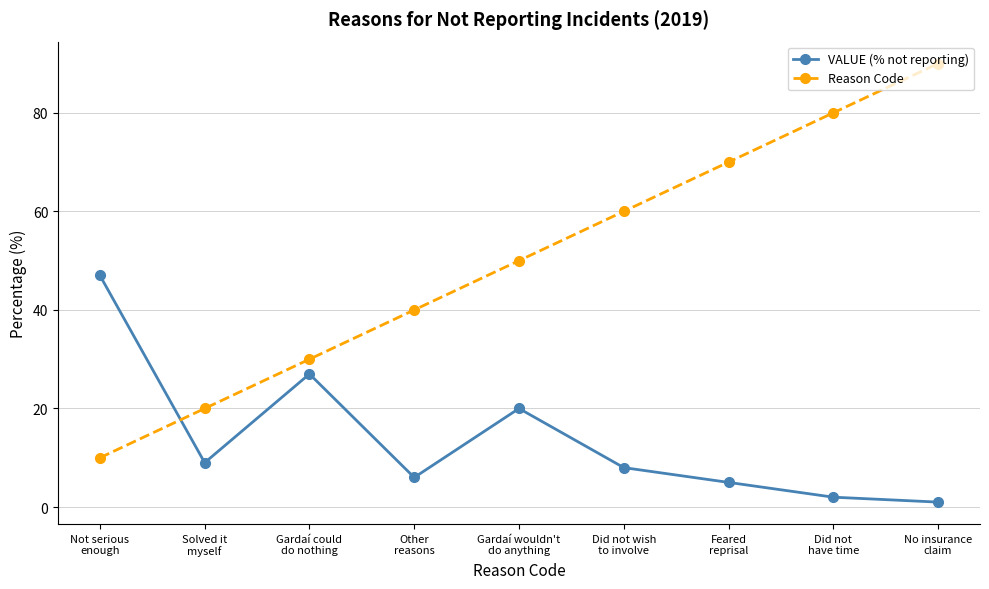

What is the value of the Reason Code point at the 9th from the left?

90